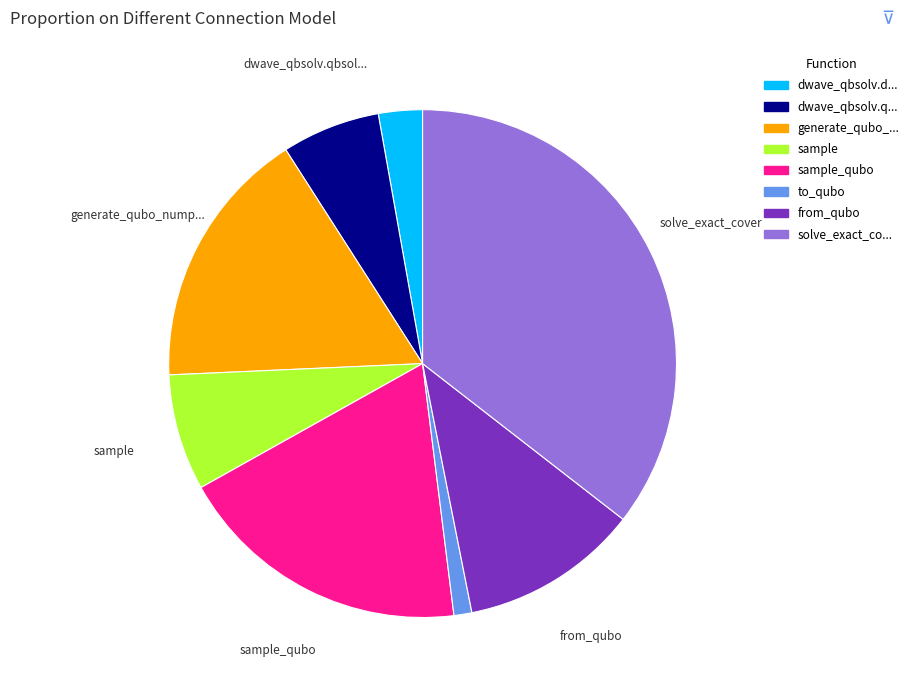

Is there a majority slice in this chart?

No